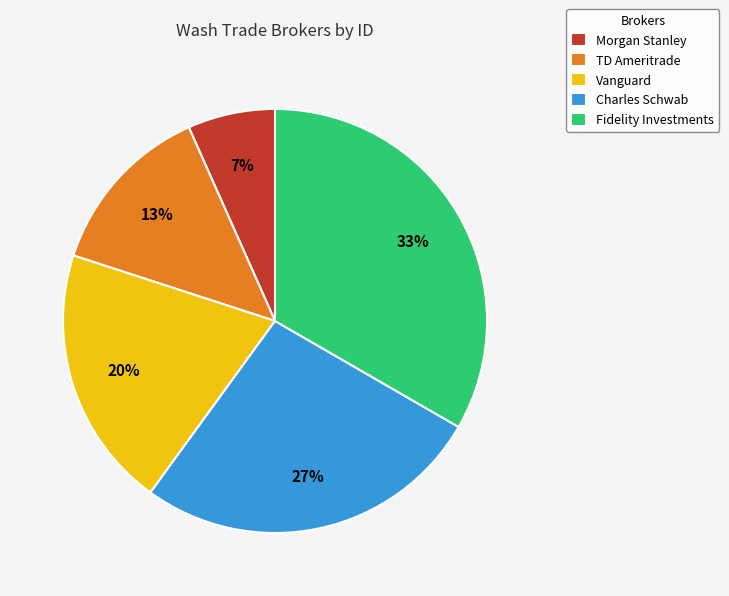

Rank the categories by value from highest to lowest.

Fidelity Investments, Charles Schwab, Vanguard, TD Ameritrade, Morgan Stanley